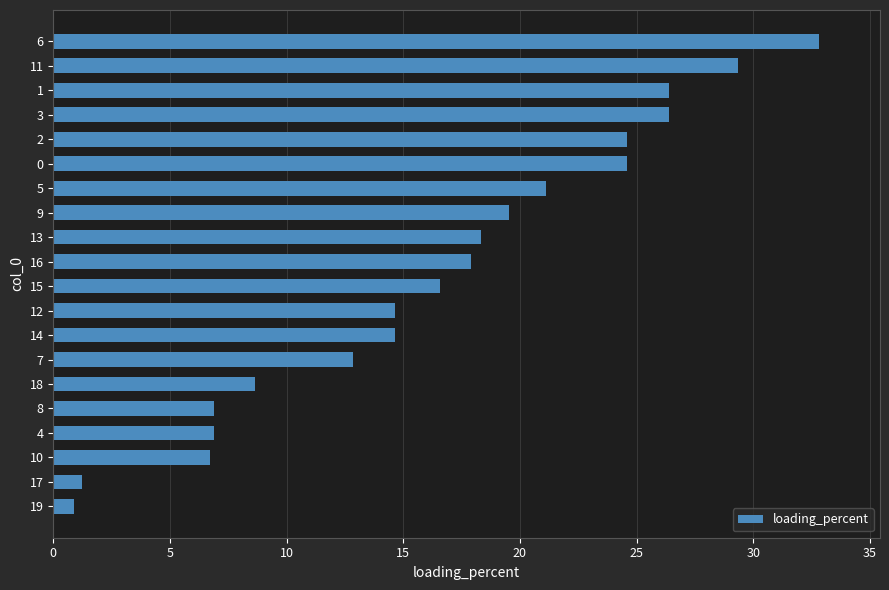

What is the change in value from 19 to 16?

+17.0